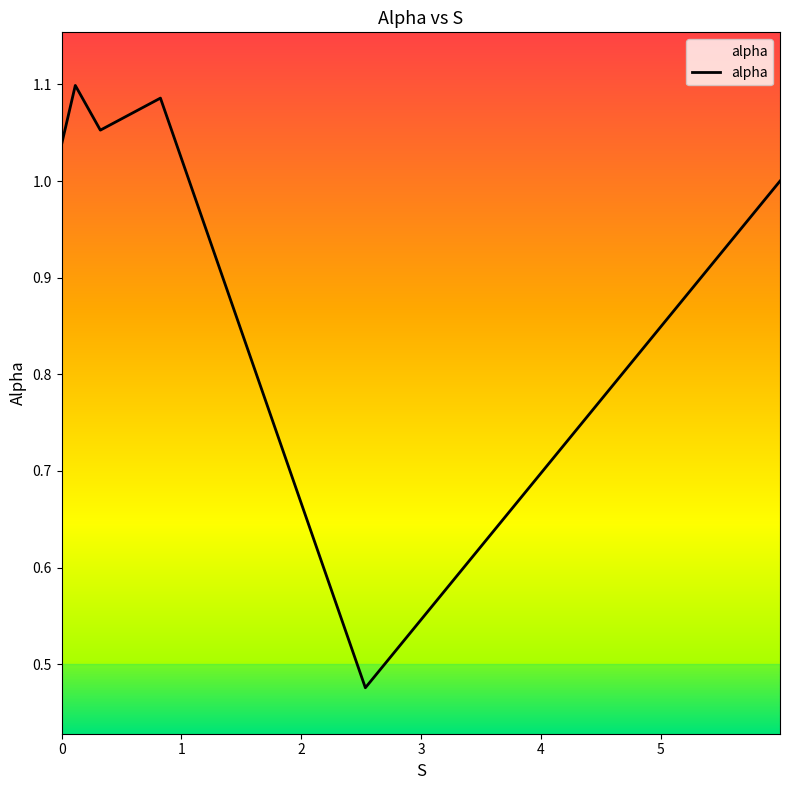

What is the sum of all values?

5.8